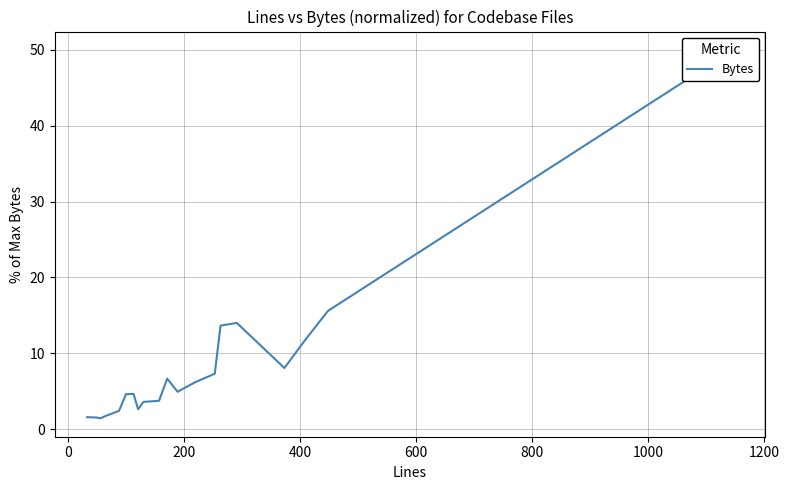

What is the smallest value displayed?

1.4